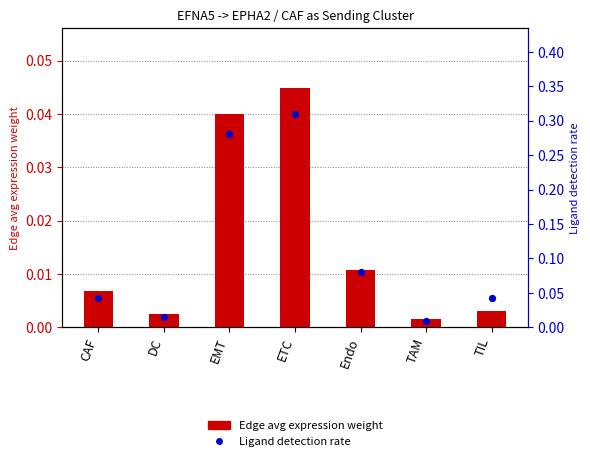

What is the total value across all series at EMT?

0.3